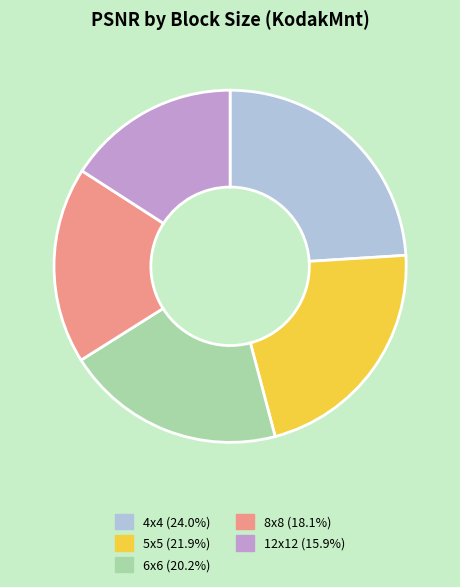

How many segments does this pie chart have?

5